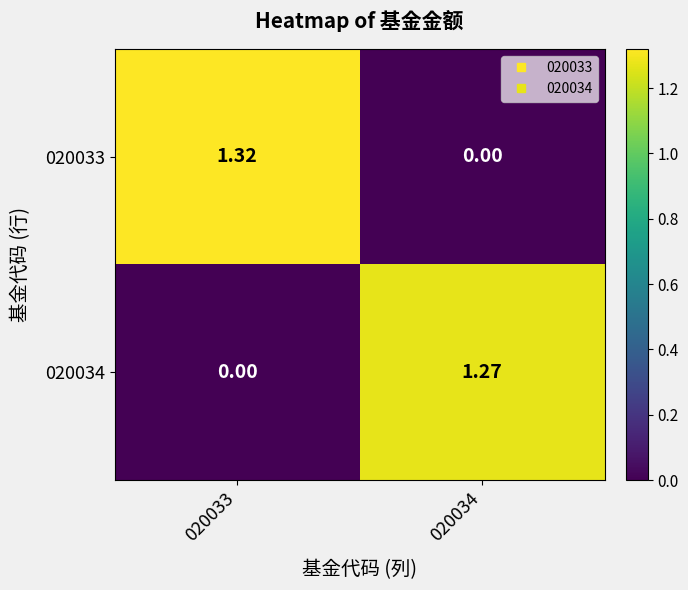

Is the value of 020033 at 020034 greater than the value of 020034 at 020034?

No